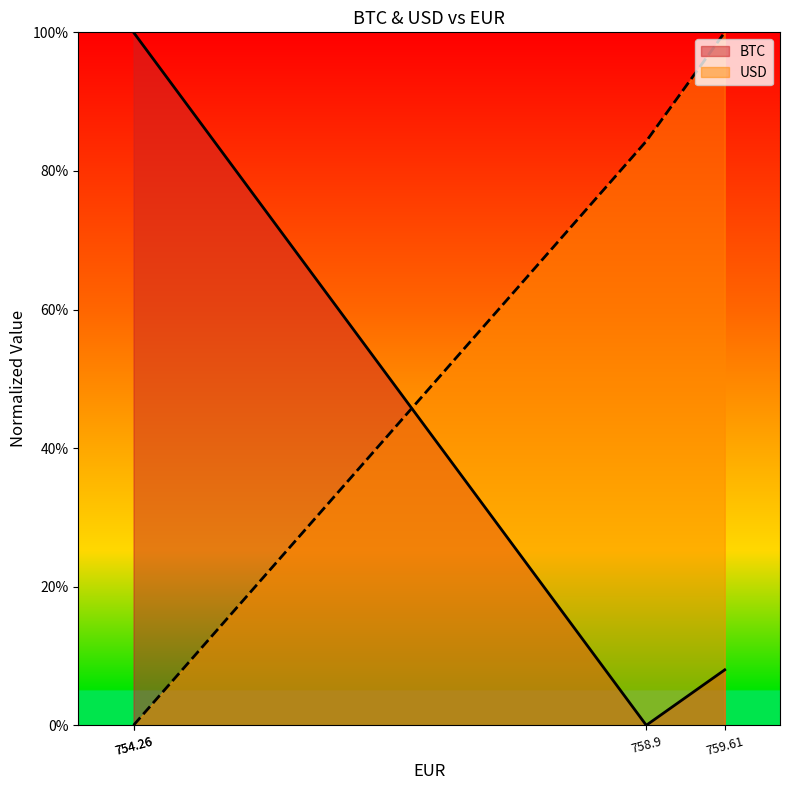

What are all the series names shown in the legend?

BTC, USD